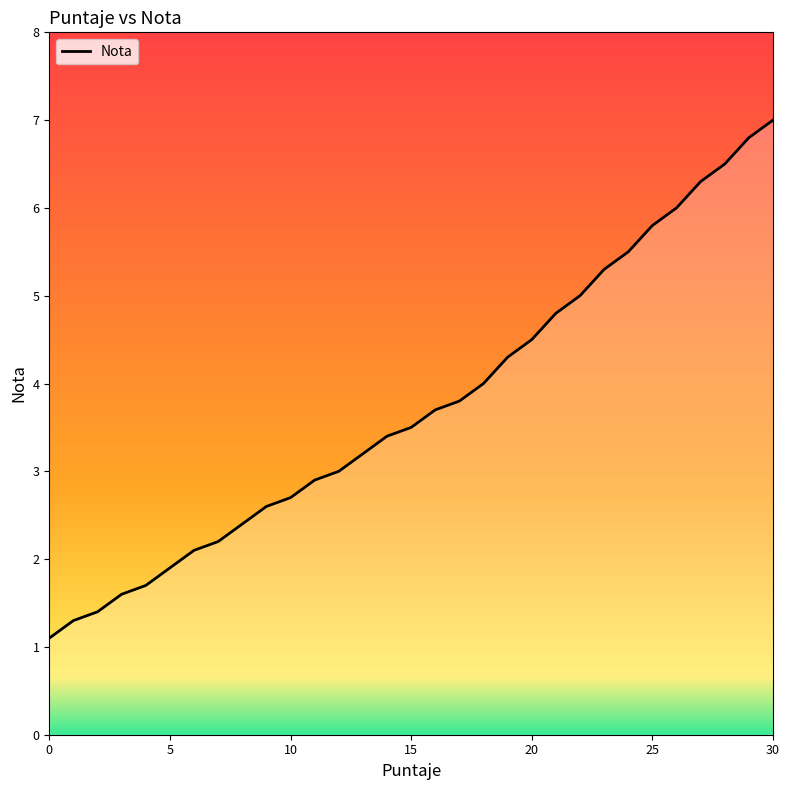

What is the difference between the maximum and minimum values?

5.9